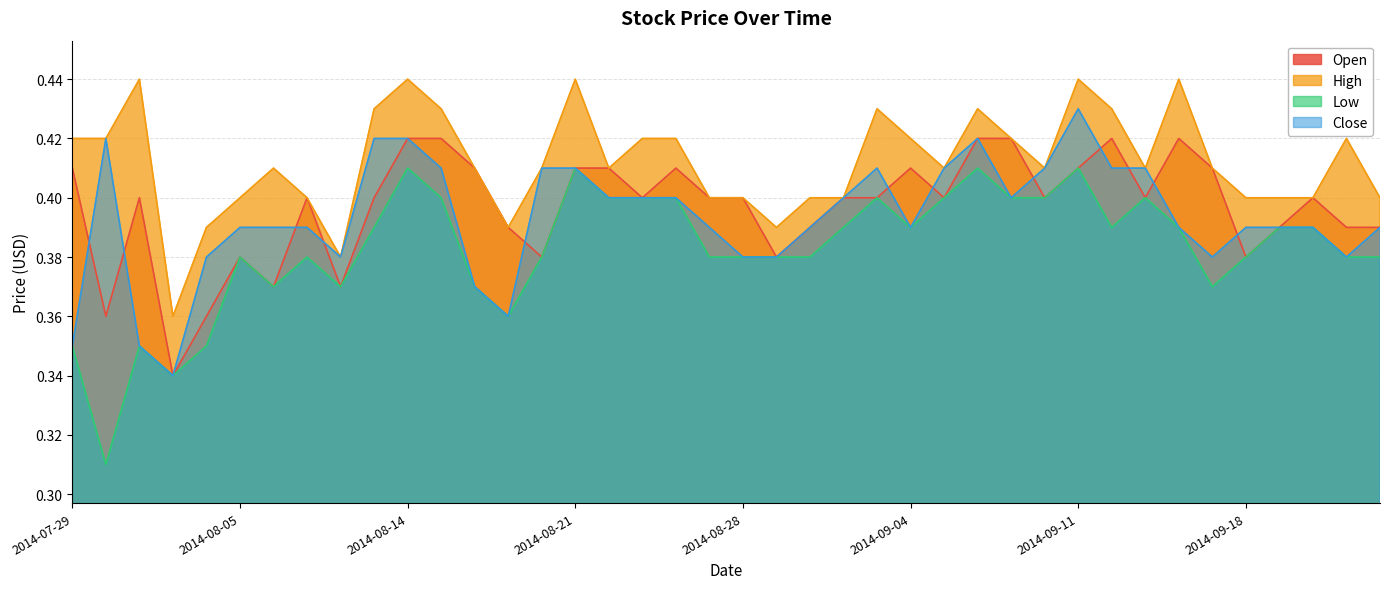

Where is Close nearest to the value 0?

2014-08-01